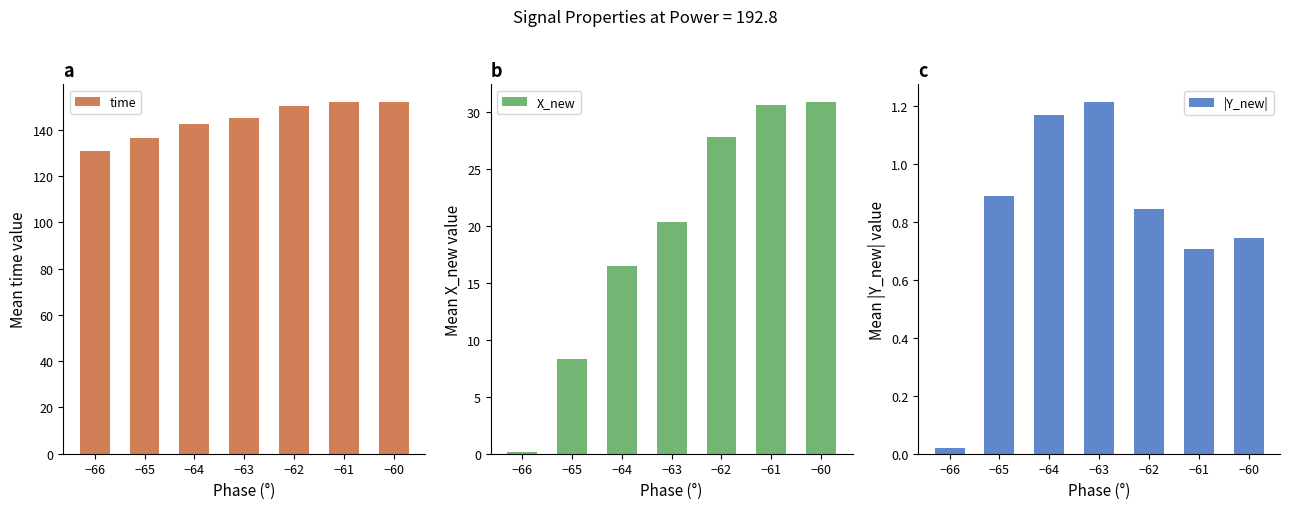

List the labels in order of X_new value, largest first.

−60, −61, −62, −63, −64, −65, −66